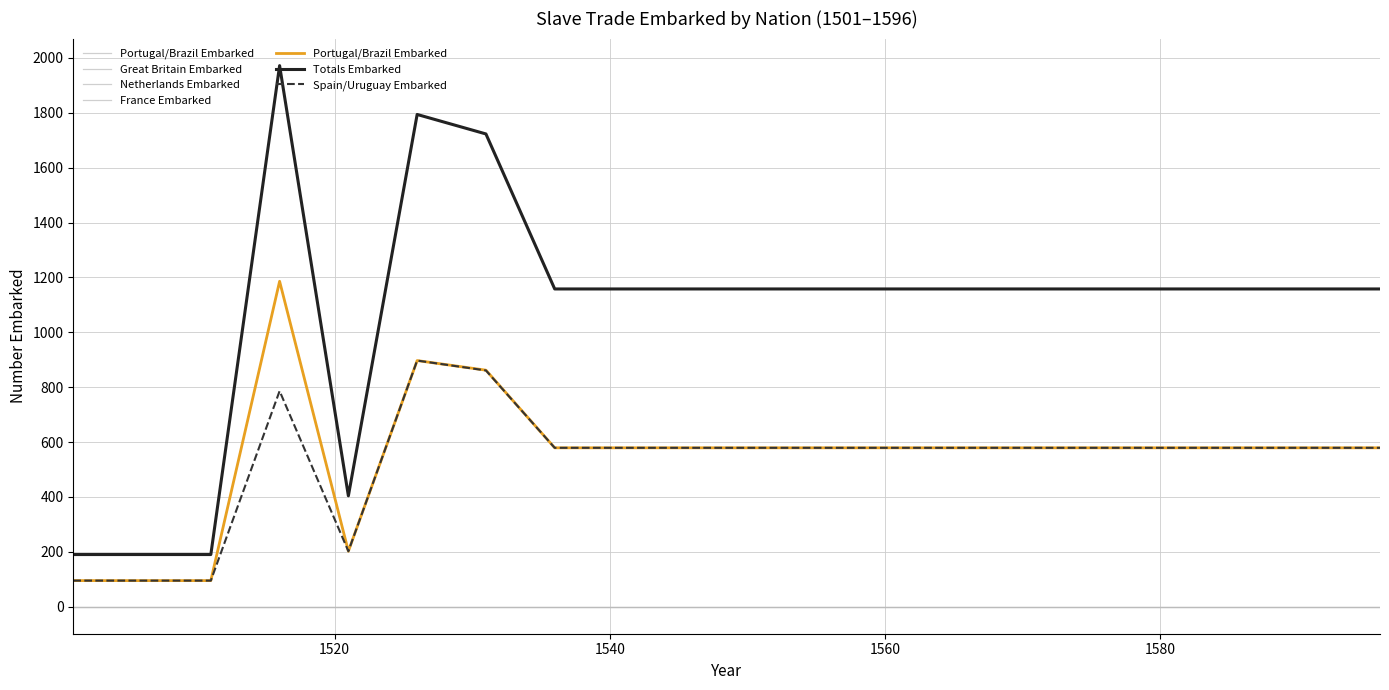

True or false: Spain/Uruguay Embarked and France Embarked cross at least once.

False